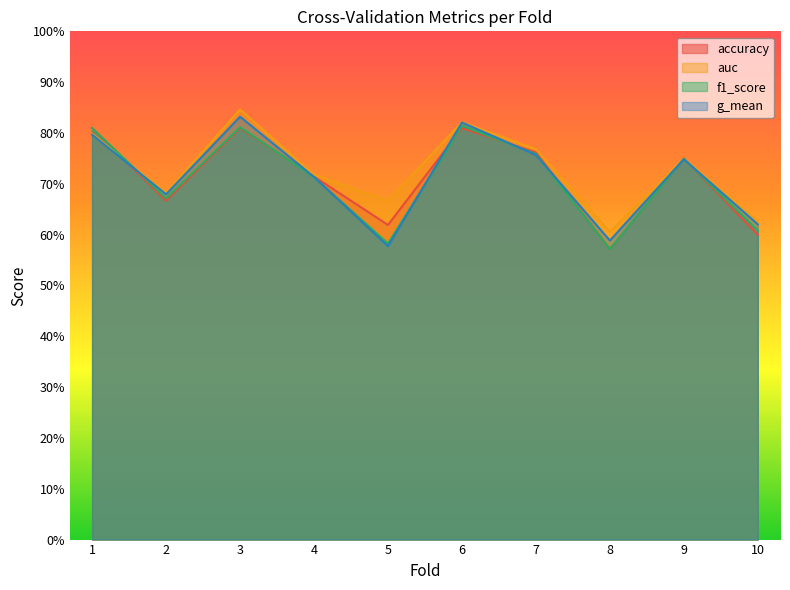

What are all the series names shown in the legend?

accuracy, auc, f1_score, g_mean